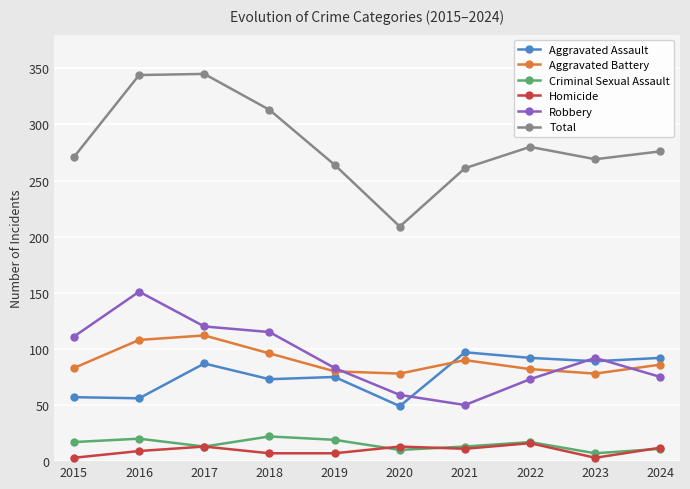

True or false: Aggravated Battery has a value of 158 at 2017.

False